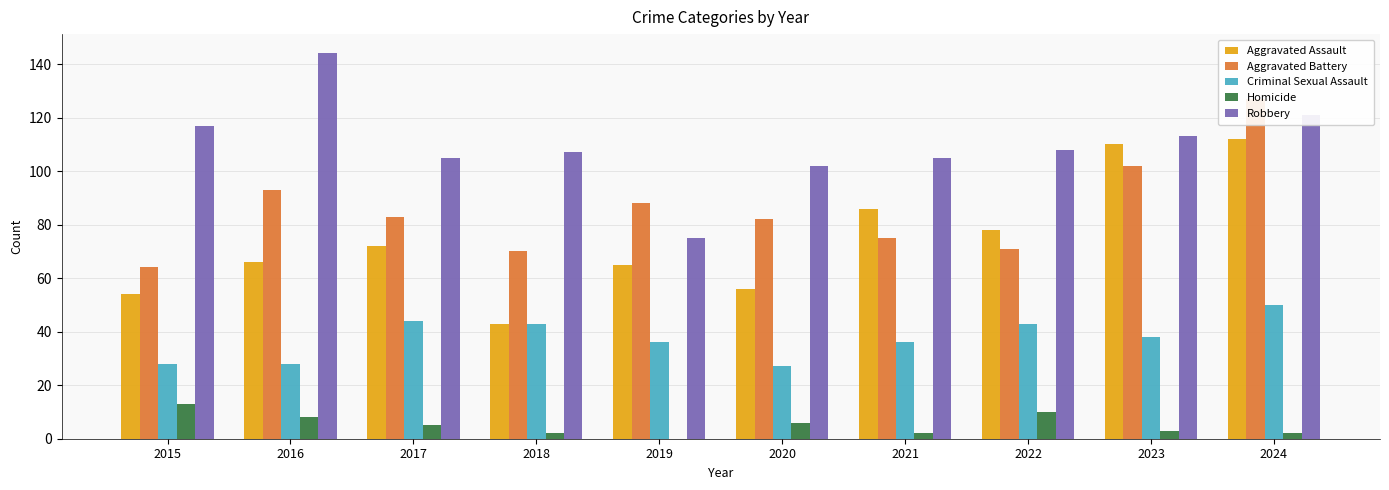

Which label corresponds to the largest value in the chart?

2016